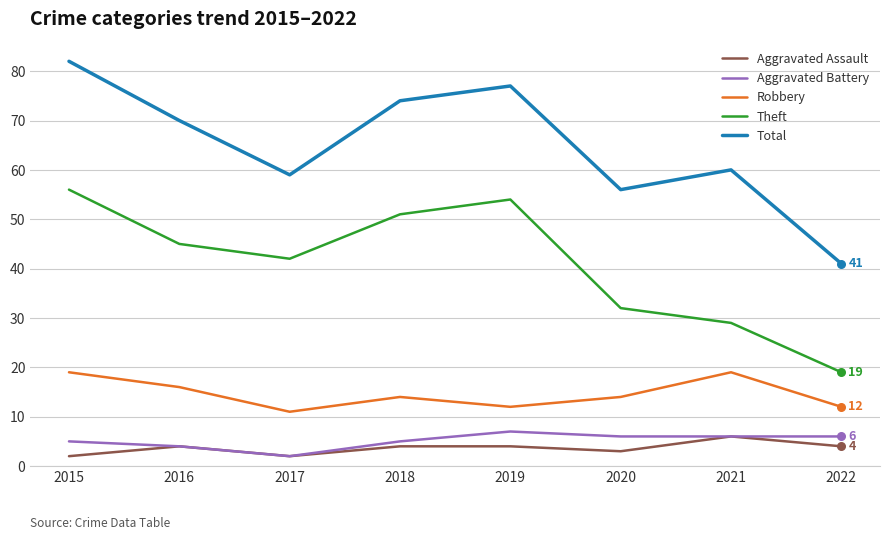

Is the value of Aggravated Assault at 2021 greater than the value of Robbery at 2021?

No